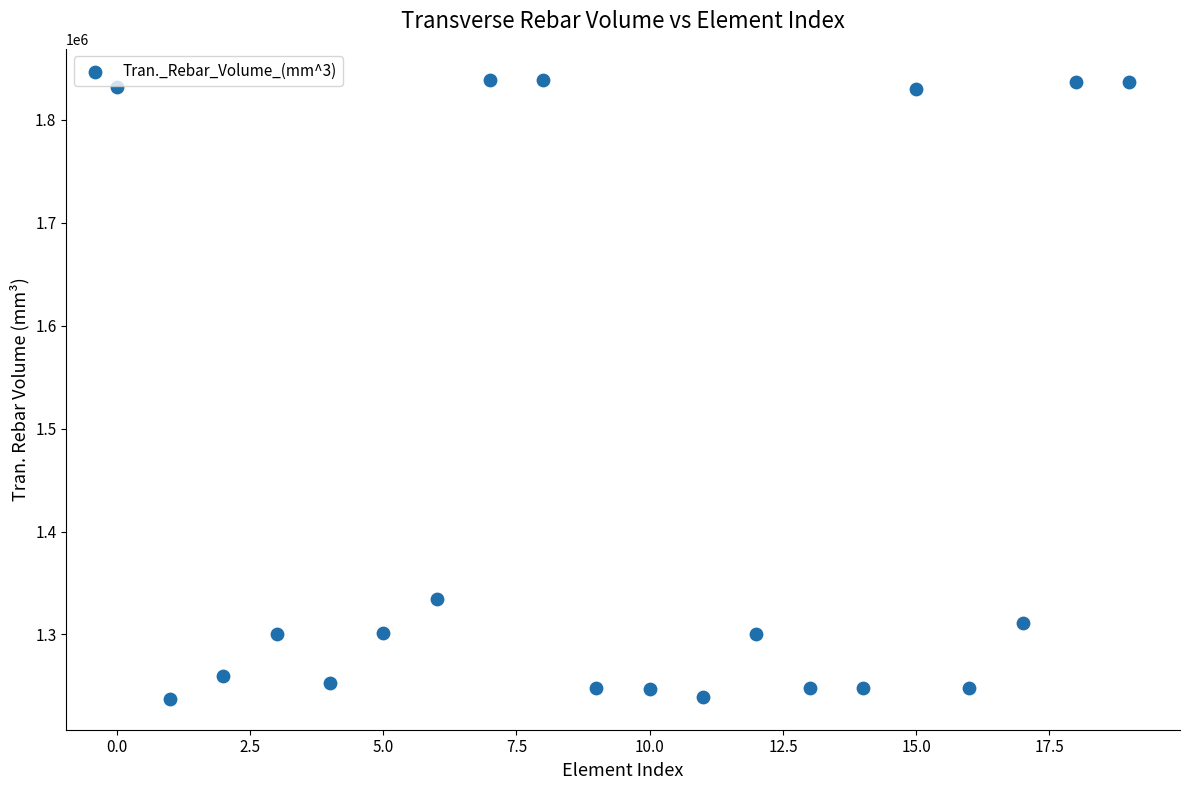

What is the range of Y values (max minus min)?

601334.3